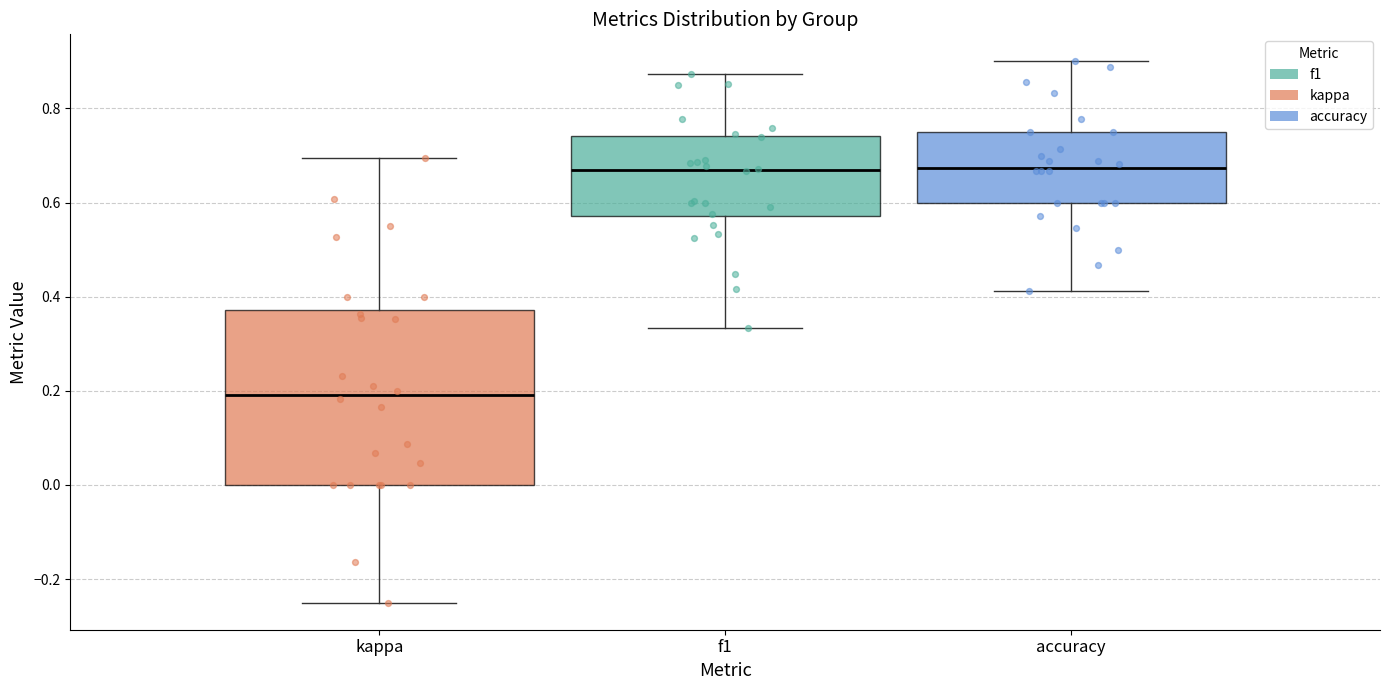

Which box's median line is the lowest?

kappa